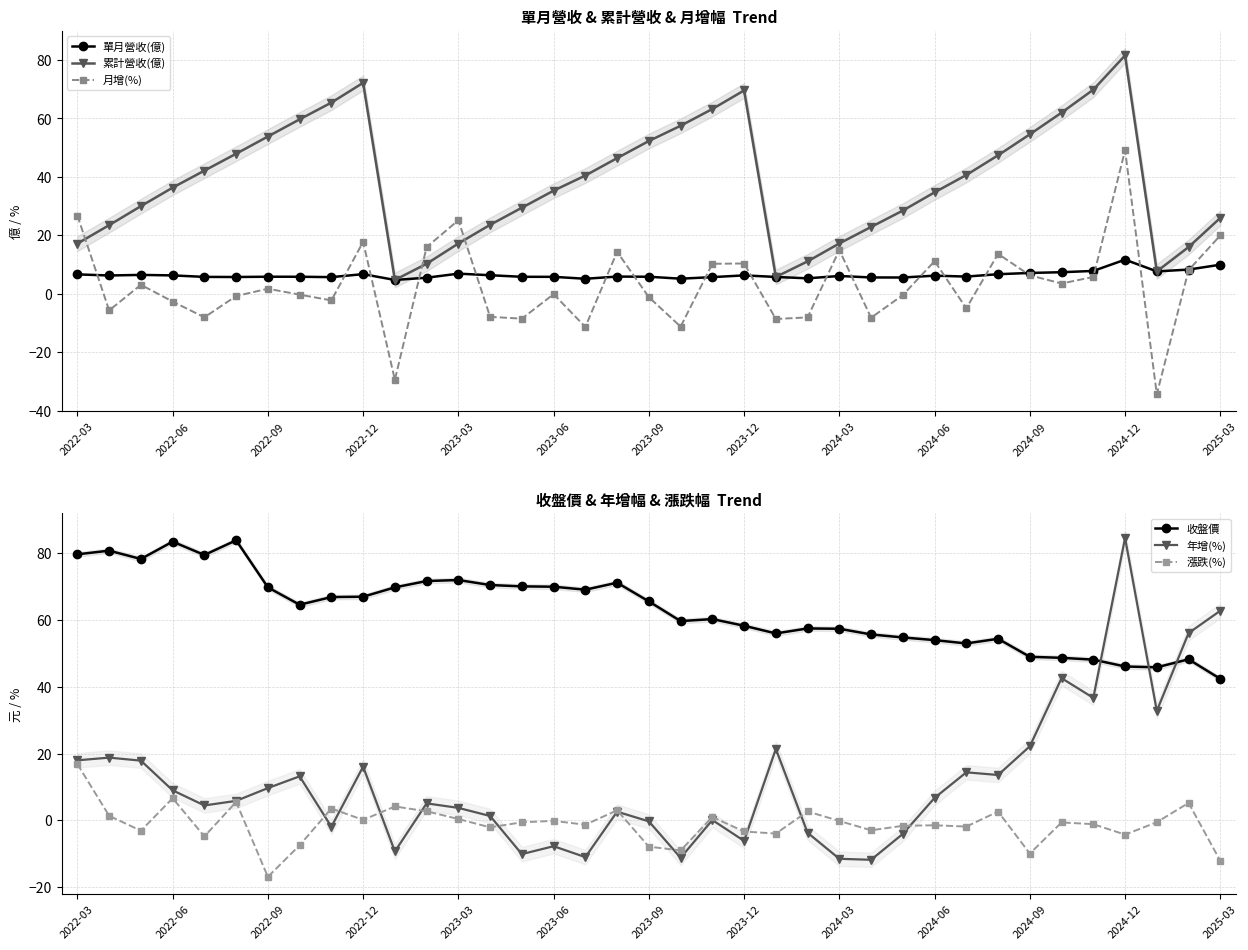

The 月增(%) series shows 1.8 at 2022-09. True or false?

True